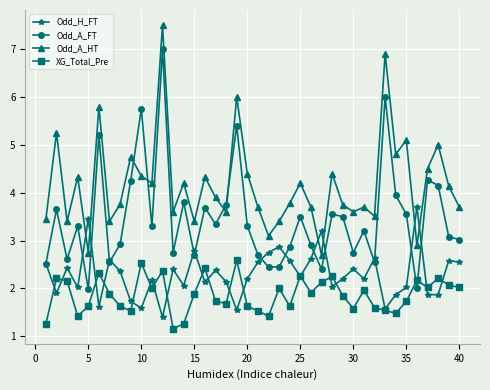

List the series in order of their peak value, lowest first.

XG_Total_Pre, Odd_H_FT, Odd_A_FT, Odd_A_HT